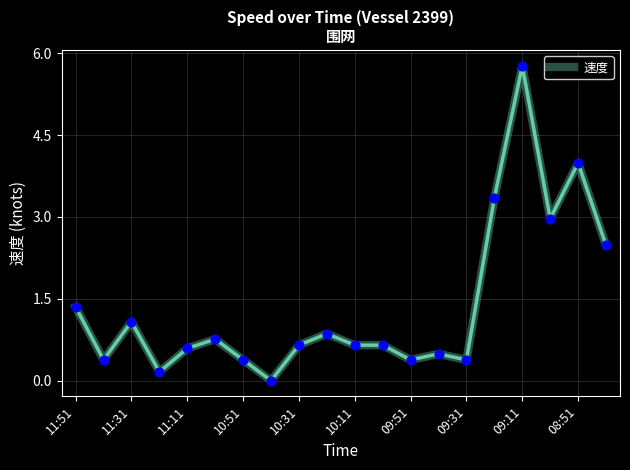

What is the greatest value displayed?

5.8